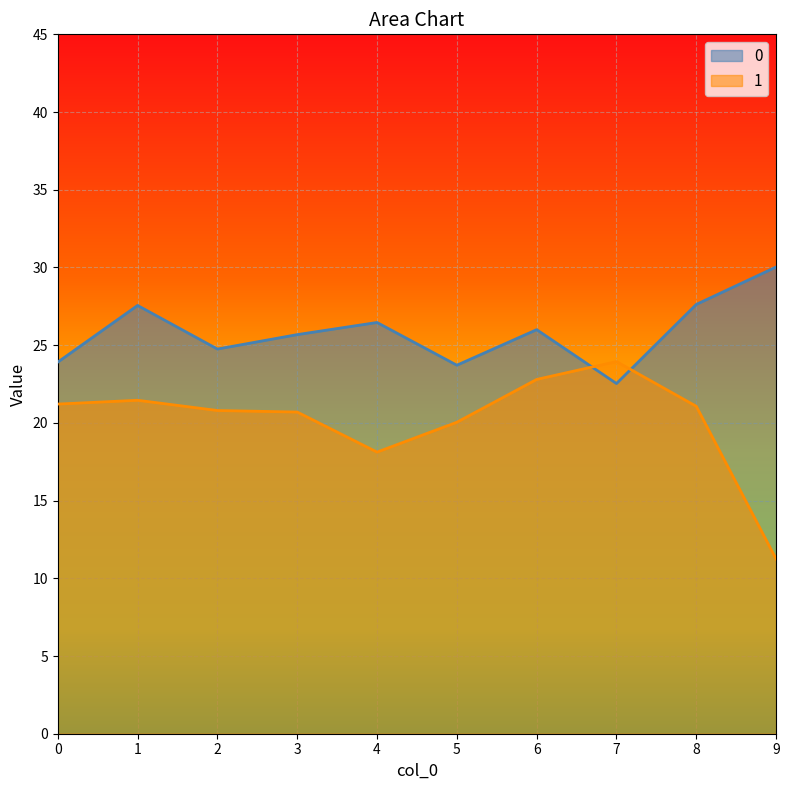

At which label does 1 reach its minimum?

9